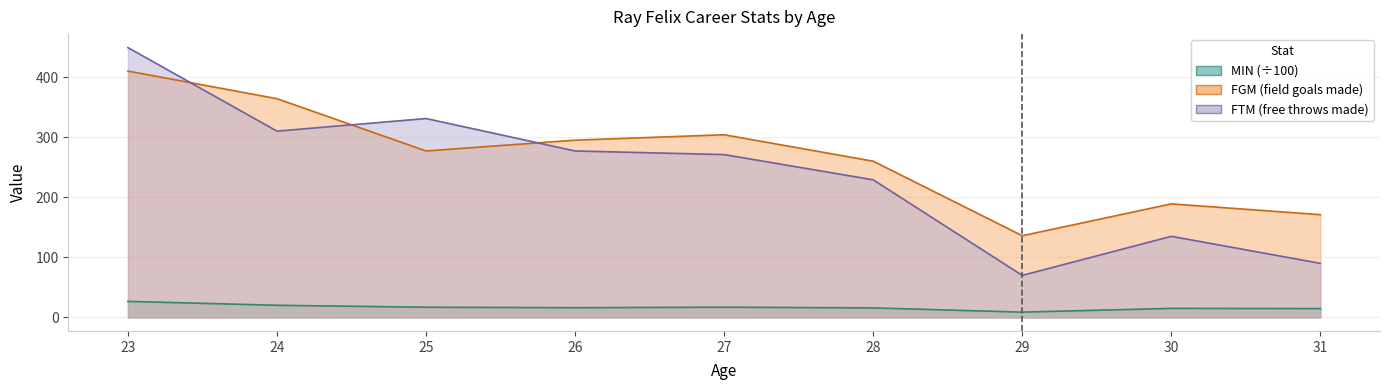

List the series in order of their peak value, lowest first.

MIN, FGM, FTM